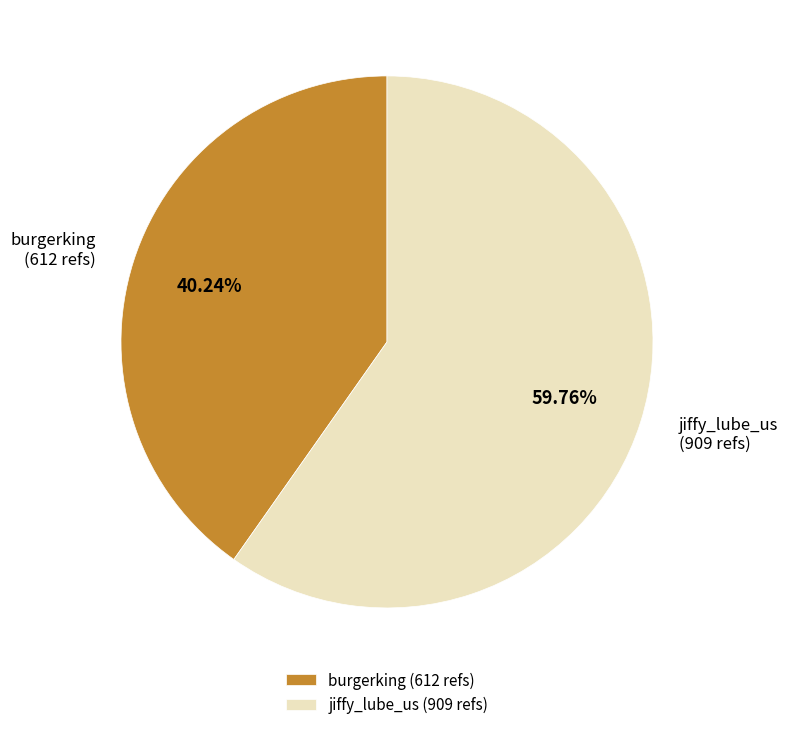

Count the number of slices in the pie.

2